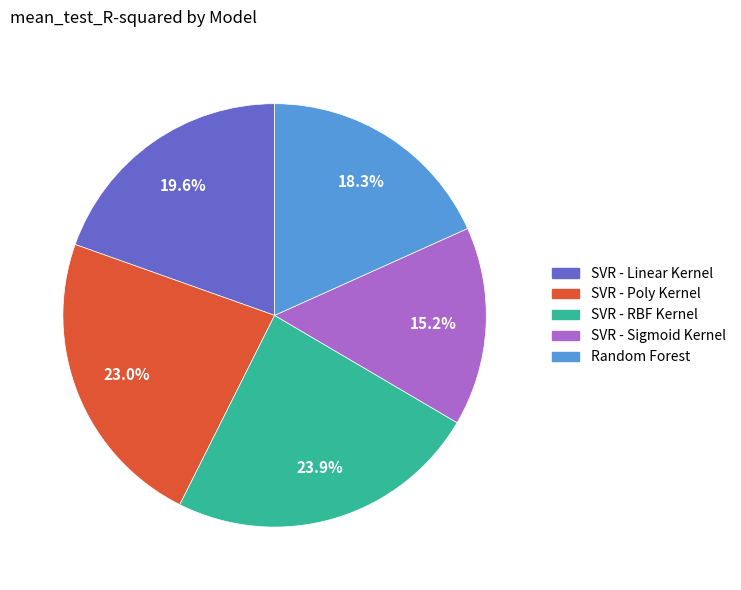

Which slice is the smallest?

SVR - Sigmoid Kernel